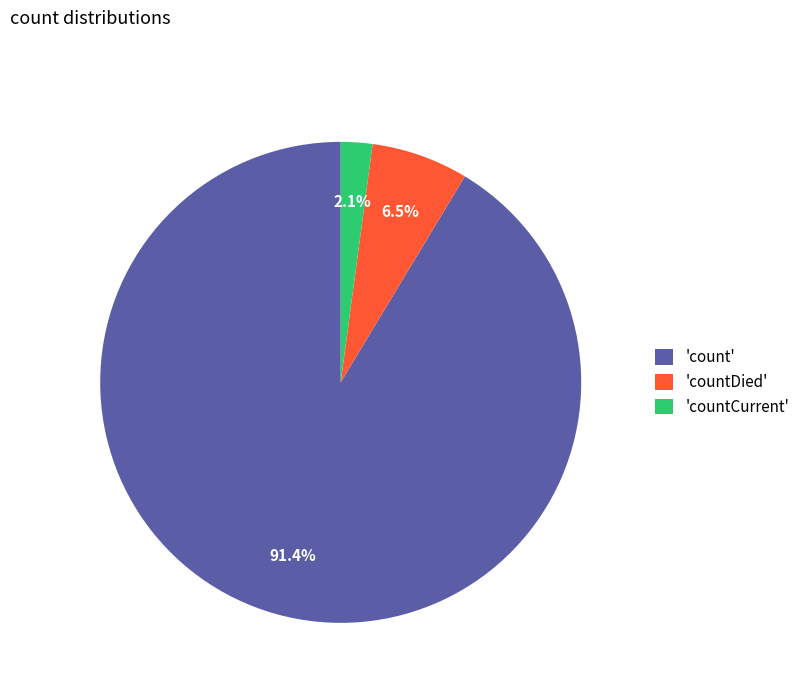

Do 'countCurrent' and 'count' together represent more than half of the pie?

Yes